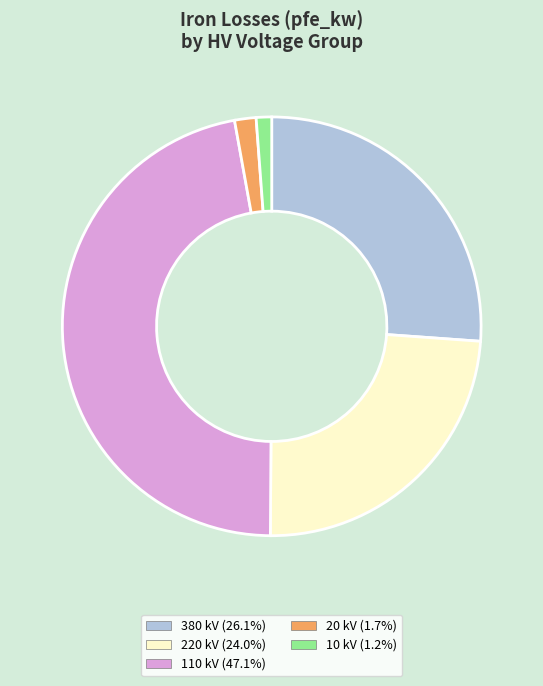

Is there any slice that represents more than half of the pie?

No